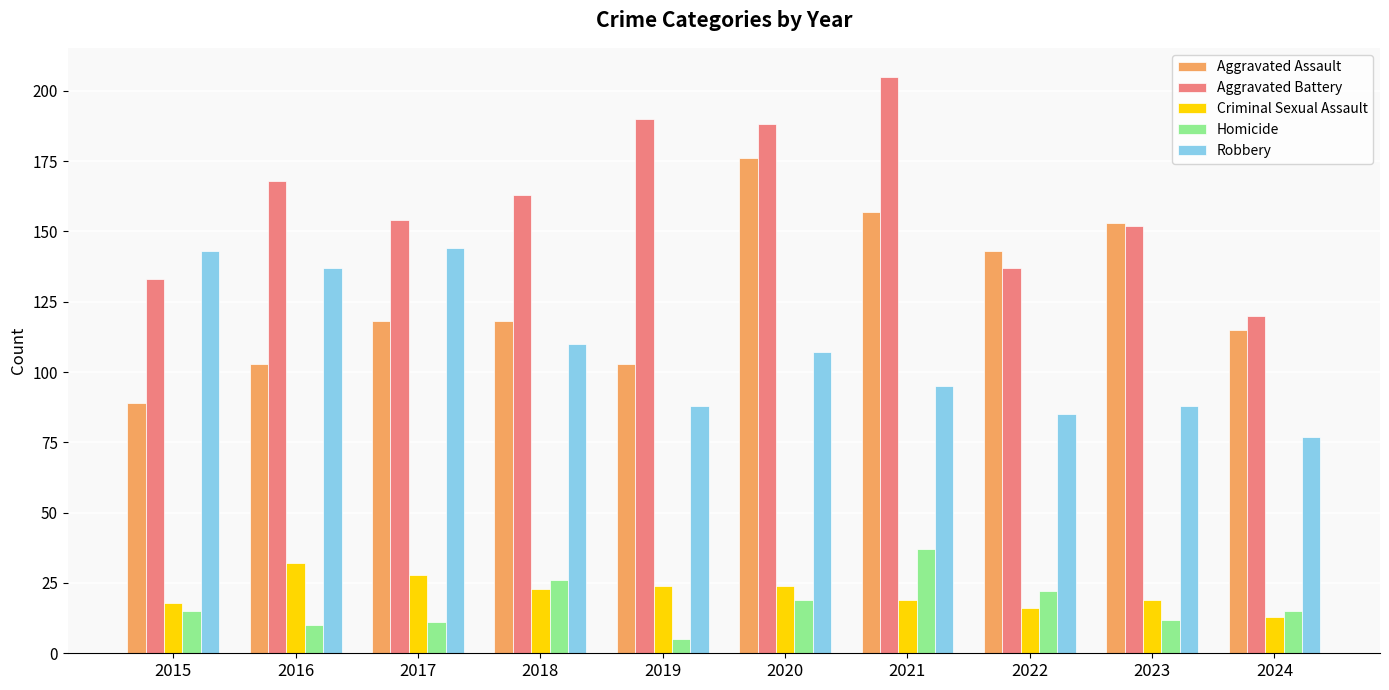

What is the spread (max minus min) of values at 2015?

128